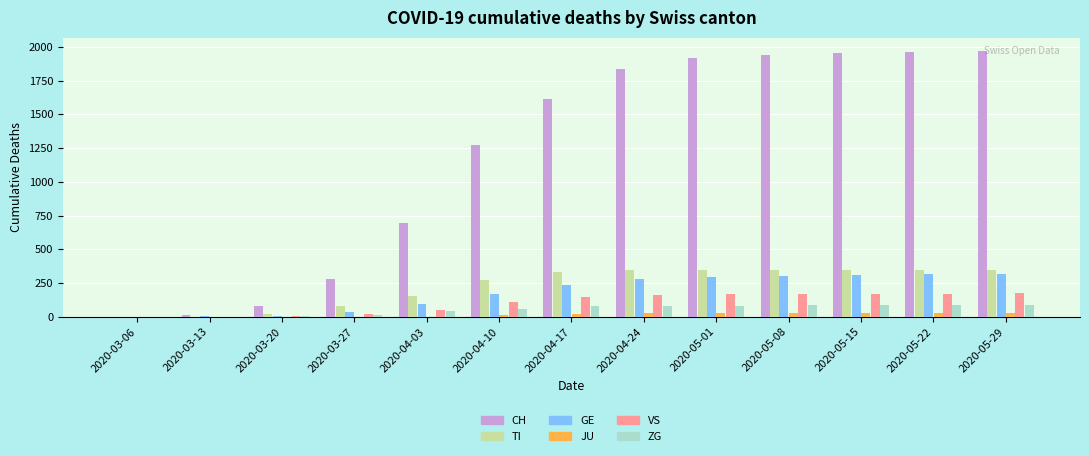

Is the value of GE at 2020-04-10 greater than the value of ZG at 2020-04-24?

Yes